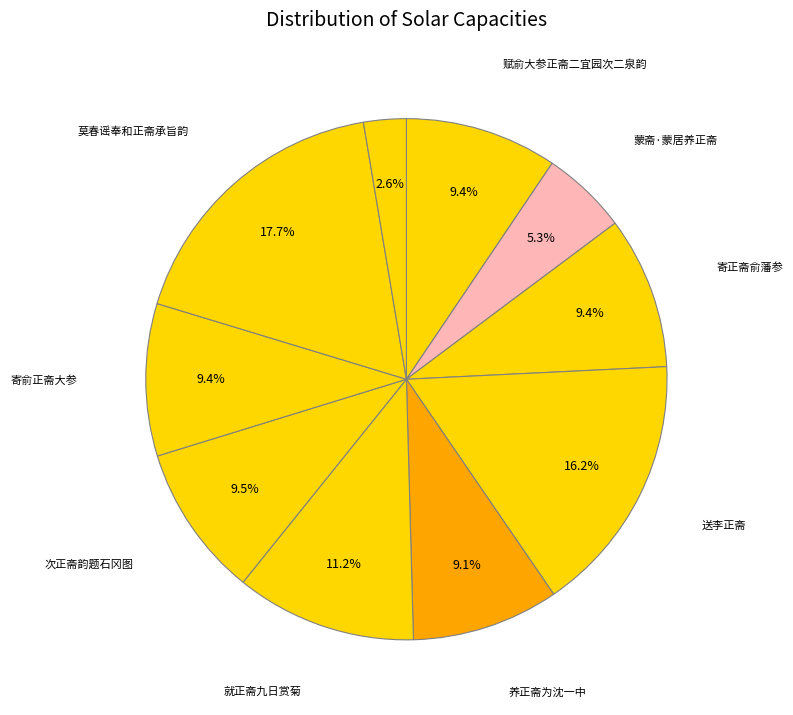

How many segments does this pie chart have?

10